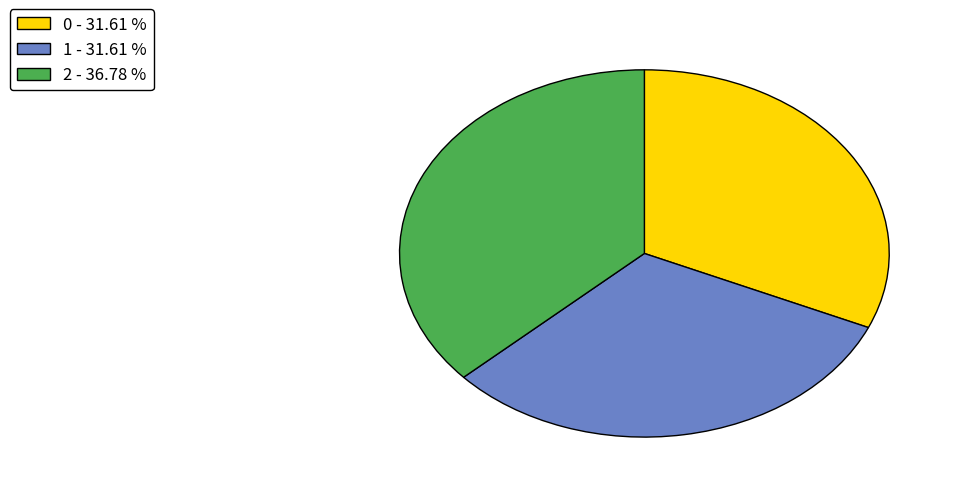

Is the sum of 0 - 31.61 % and 2 - 36.78 % greater than half?

Yes